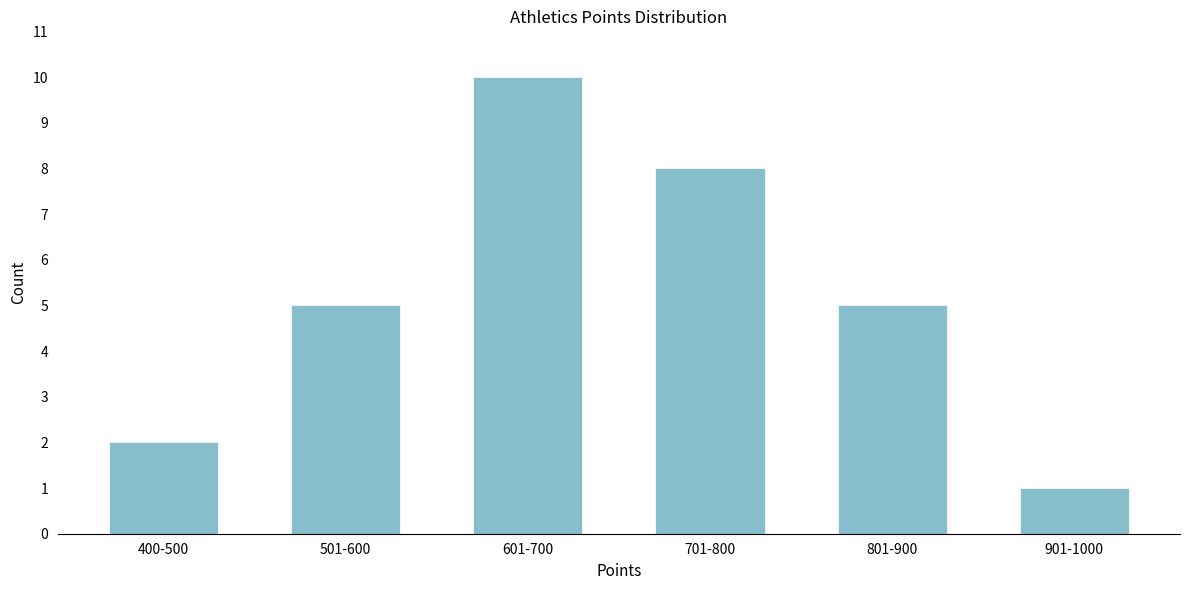

Reading left to right, transcribe all the data shown in this chart.

400-500=2	501-600=5	601-700=10	701-800=8	801-900=5	901-1000=1